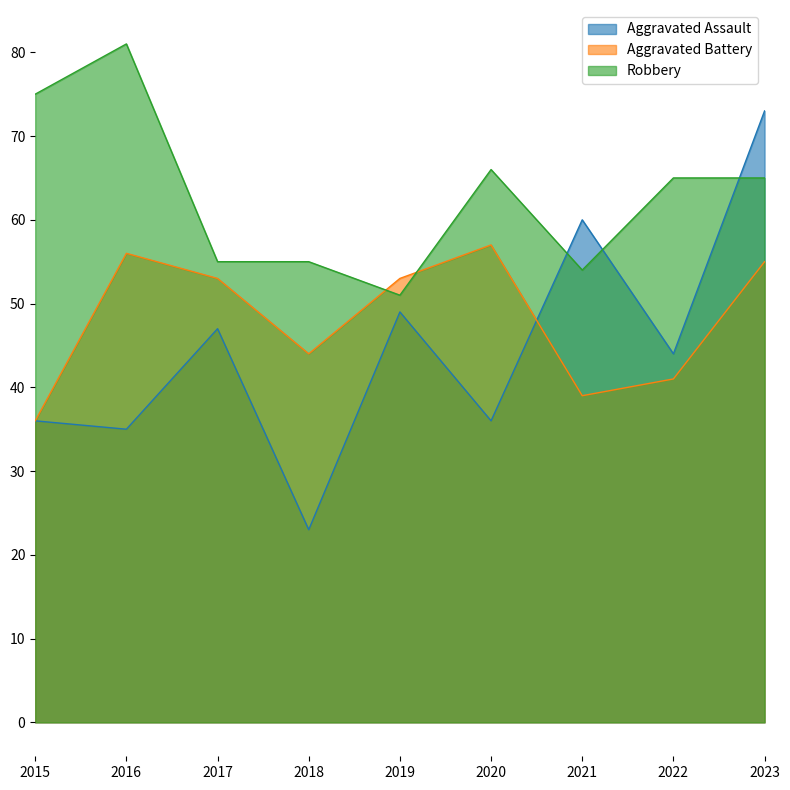

Where does the Aggravated Assault series first go above 44?

2017